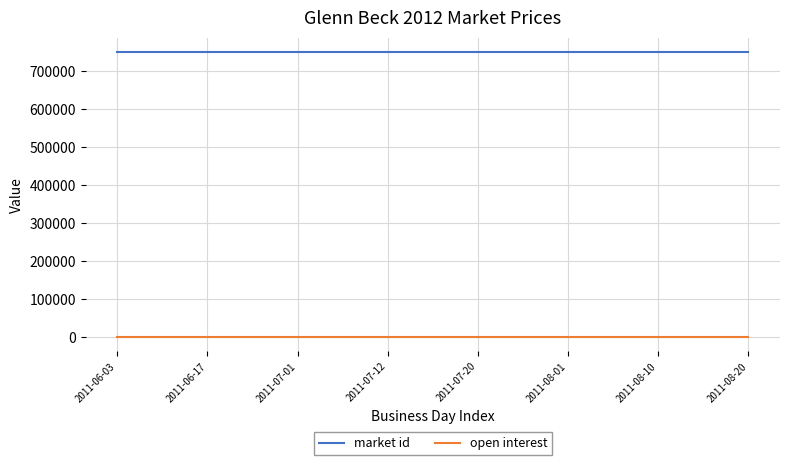

True or false: open interest and market id cross at least once.

False